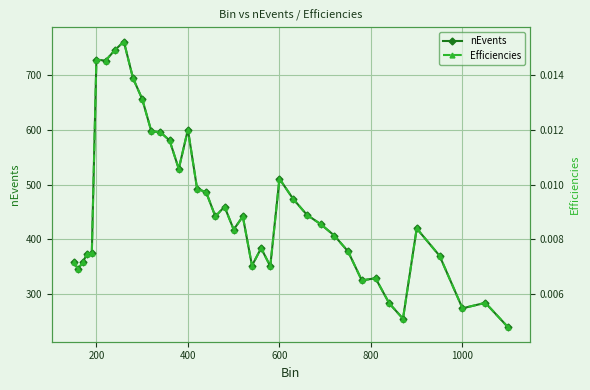

The nEvents series shows 274 at 1000. True or false?

True